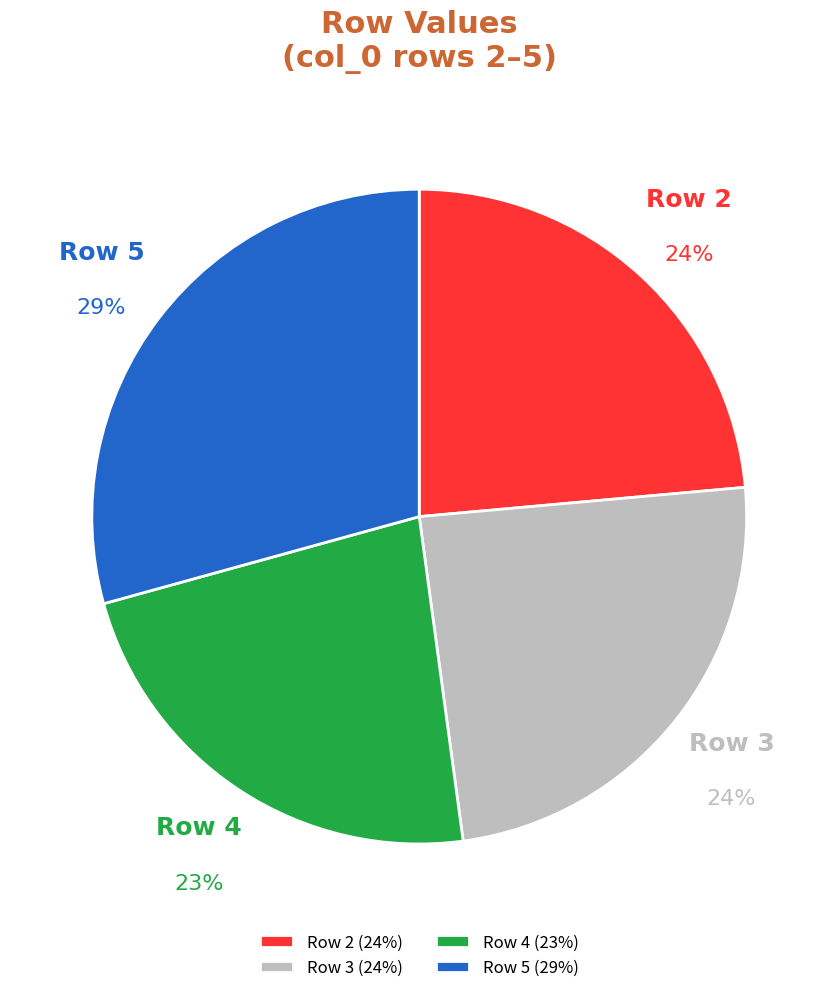

Which has a higher value, Row 3 or Row 5?

Row 5